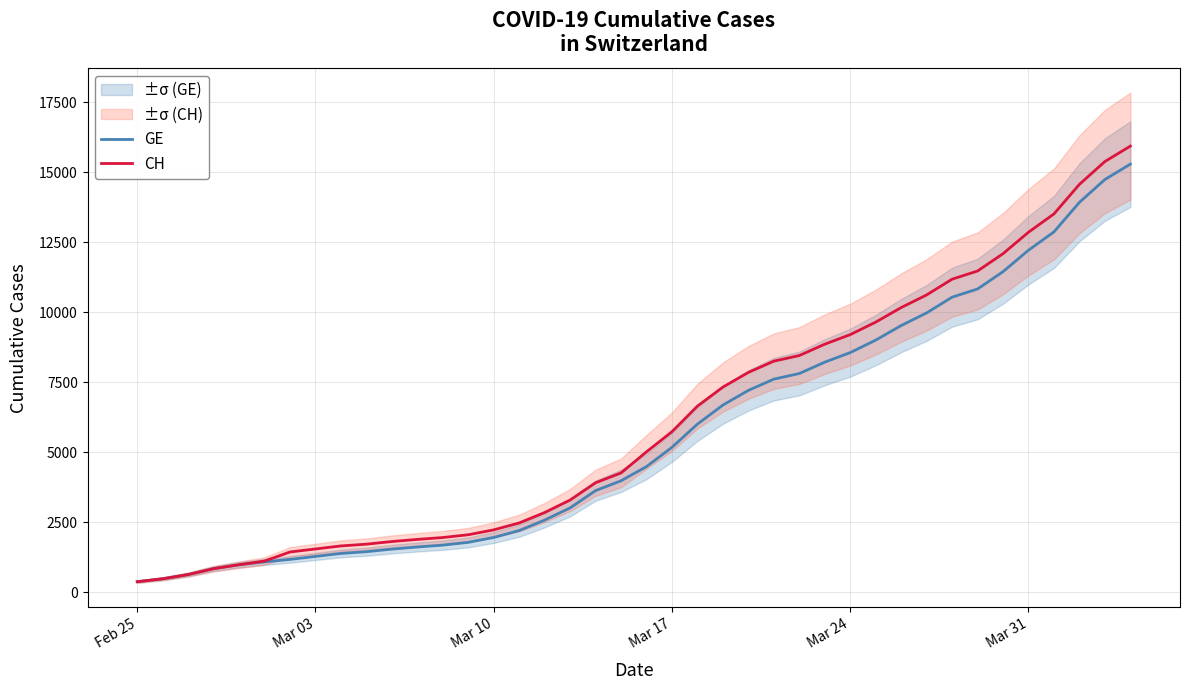

What is the maximum value for GE?

15284